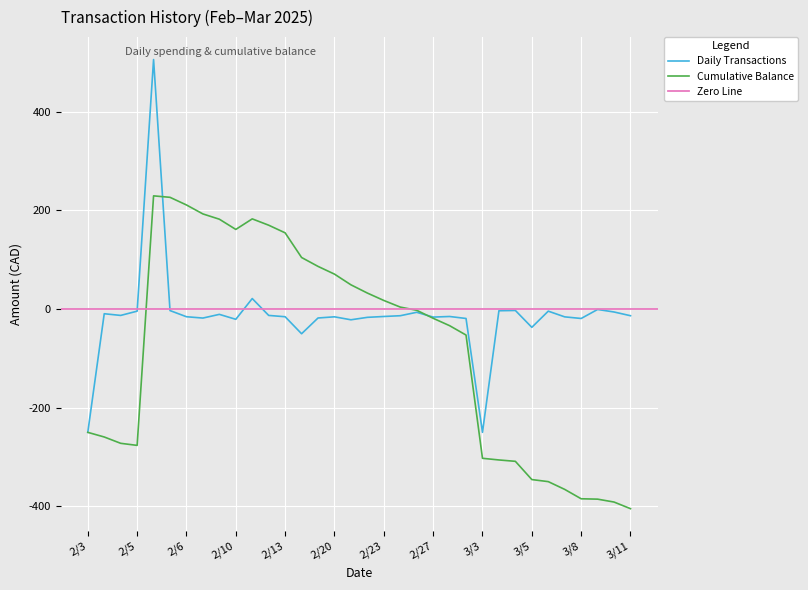

Reading right to left, extract all data points from this chart.

-13.4	-5.9	-0.8	-19.0	-15.8	-4.2	-37.0	-2.8	-3.4	-250.0	-19.0	-15.0	-16.2	-6.5	-13.4	-15.0	-16.7	-21.7	-15.7	-18.1	-50.0	-15.5	-12.8	21.4	-20.7	-10.7	-18.2	-15.5	-3.0	506.1	-4.2	-12.8	-9.4	-250.0